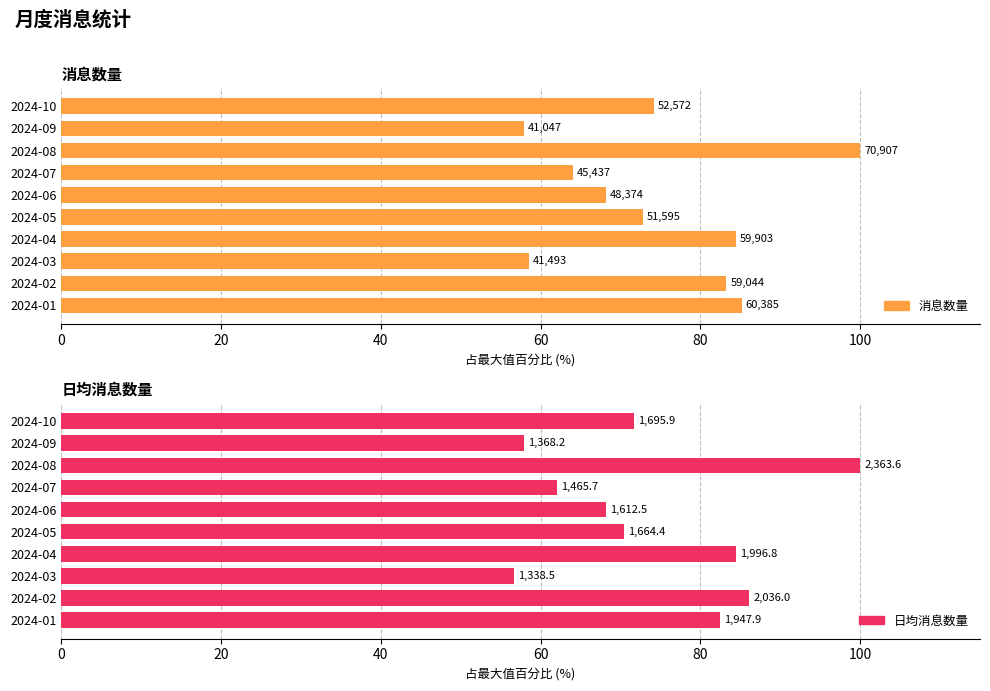

What position from the left is 80?

5